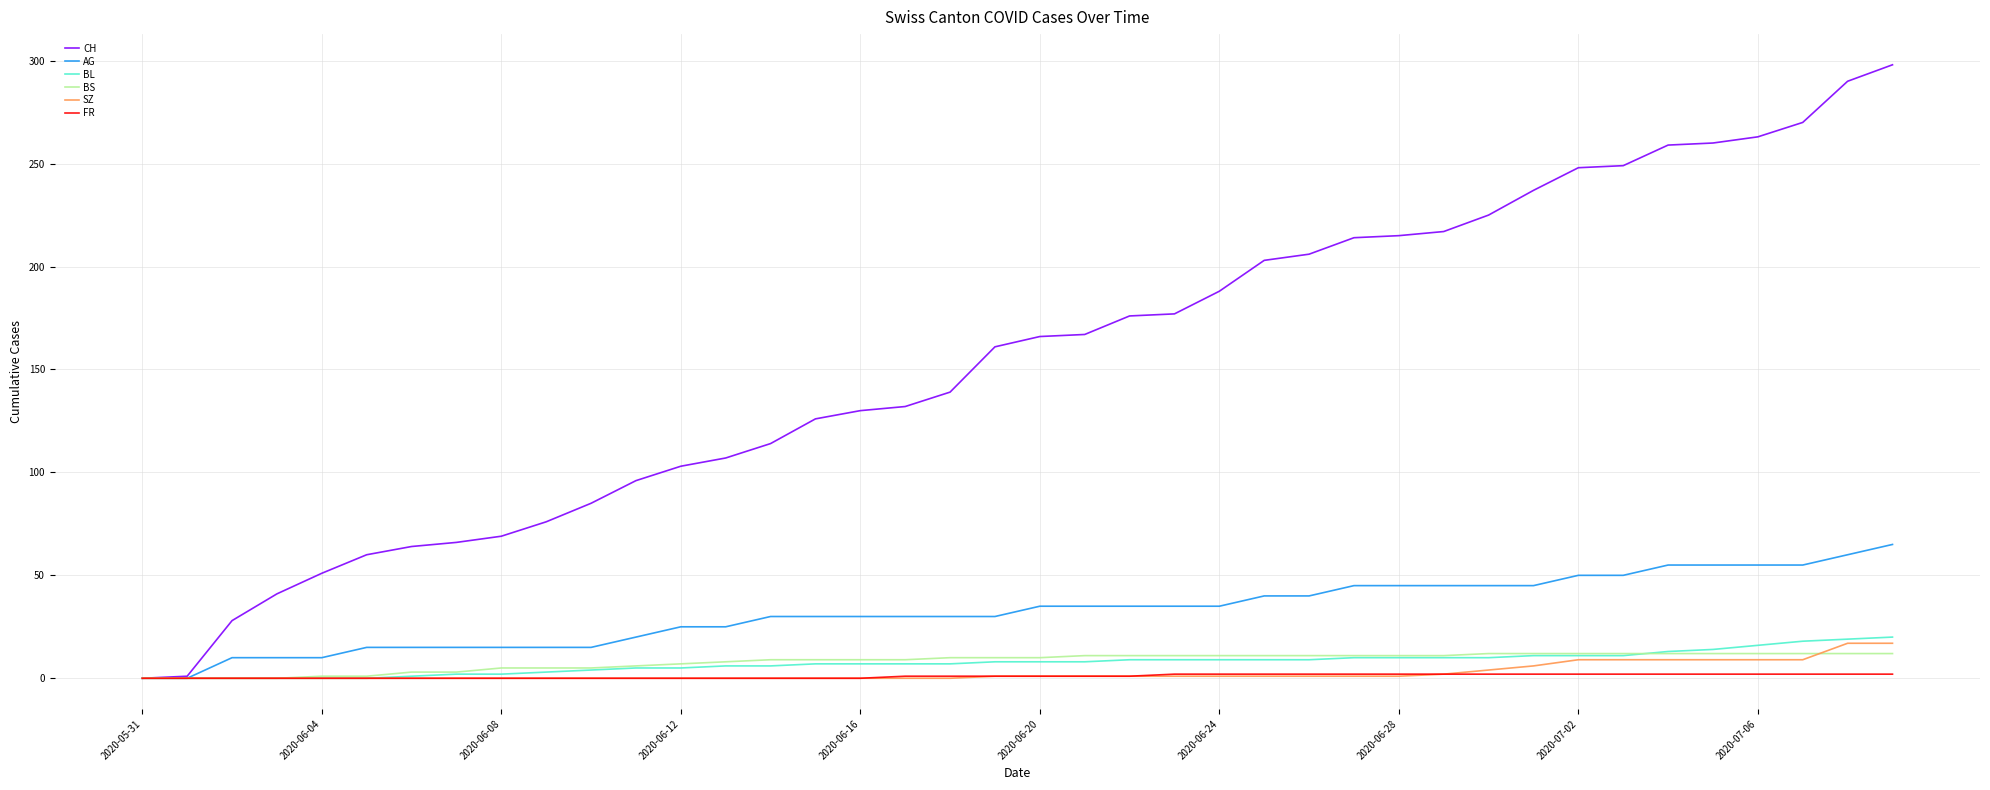

Which series has the largest range (max minus min)?

CH